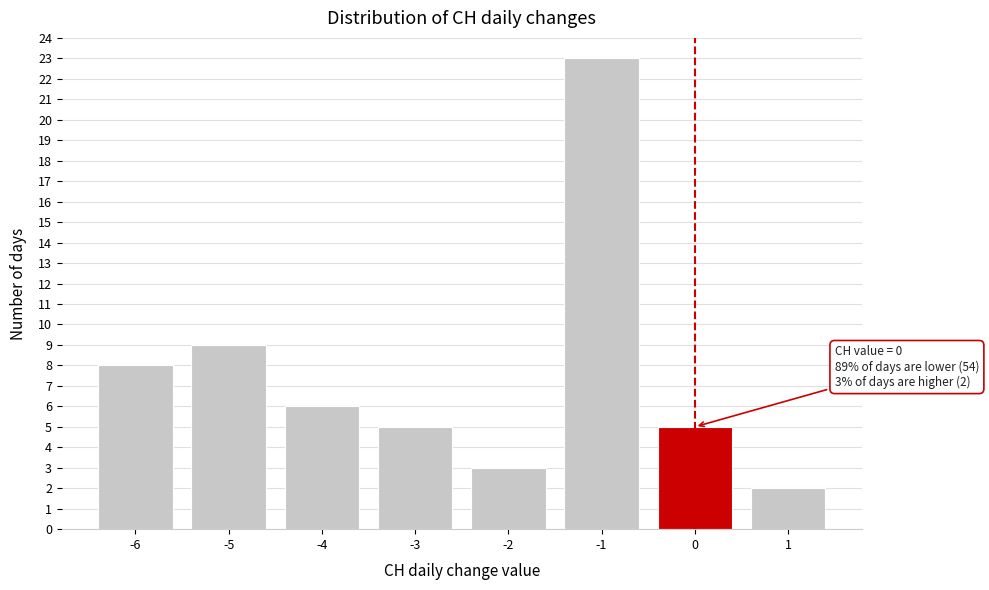

Reading left to right, transcribe all the data shown in this chart.

8	9	6	5	3	23	5	2